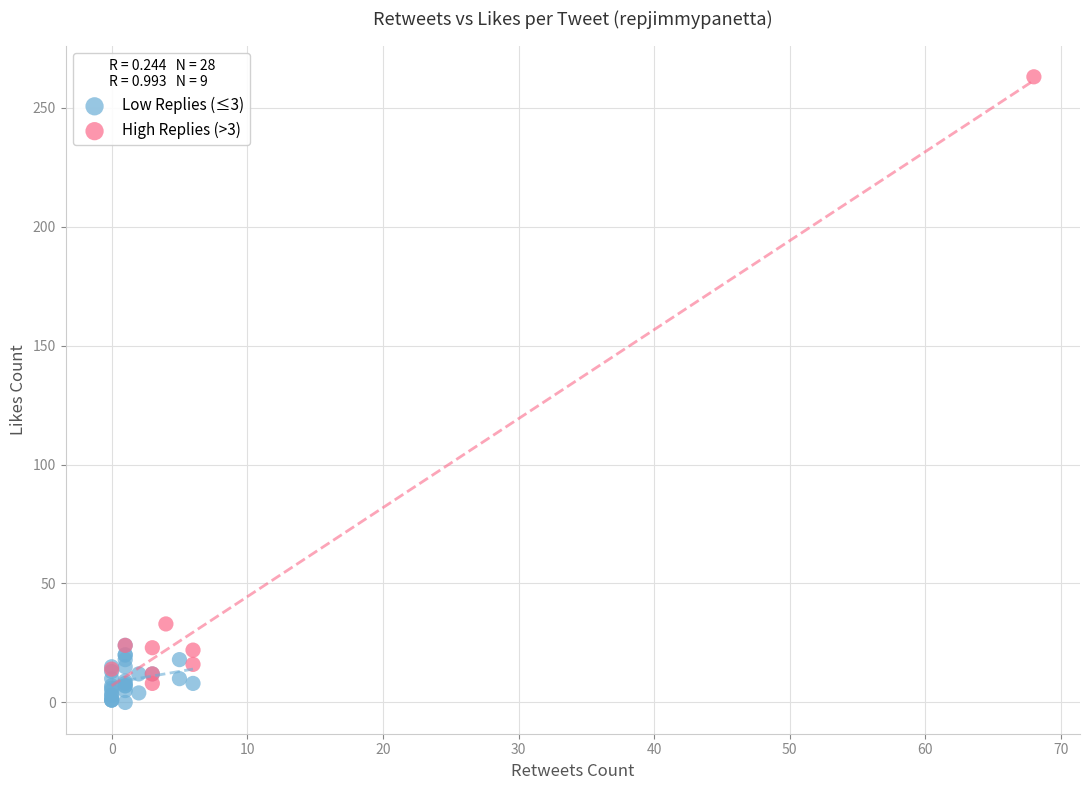

What are all the series names shown in the legend?

Low Replies (≤3), High Replies (>3)